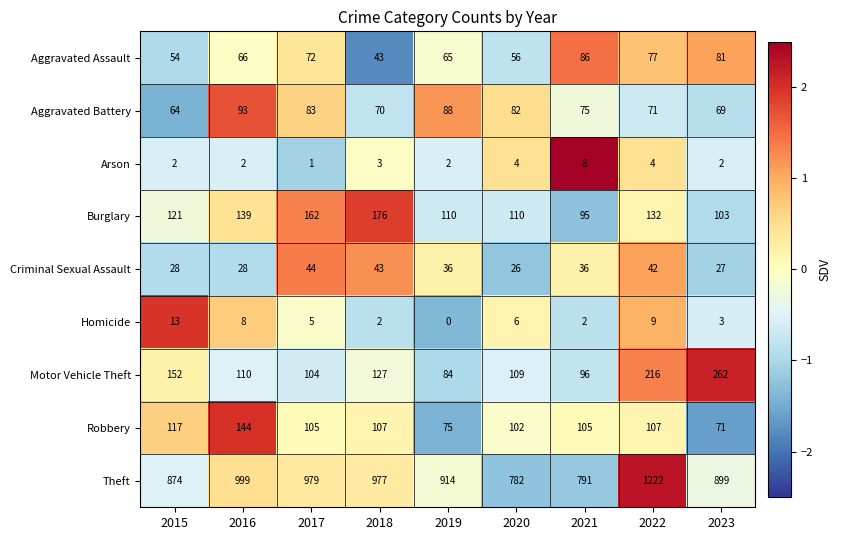

At which label is Theft closest to 1002?

2016